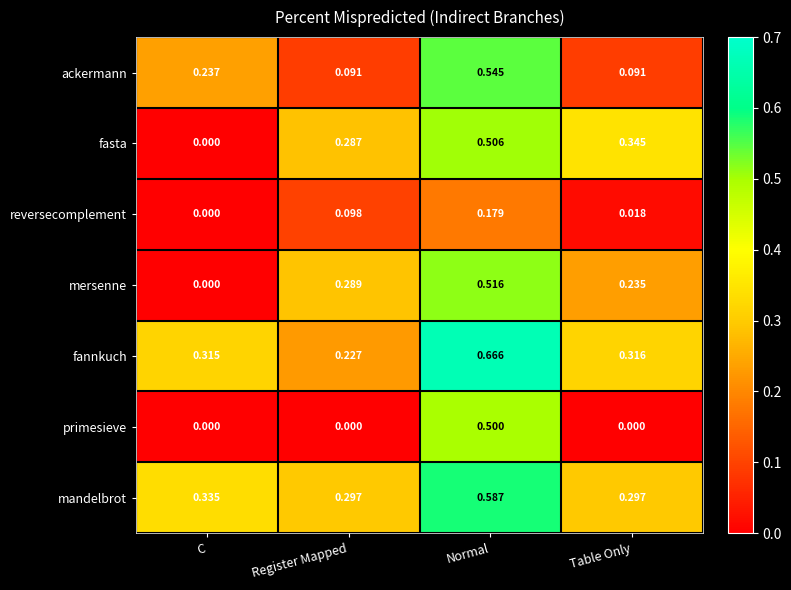

At Register Mapped, list the series in order from largest to smallest.

mandelbrot, mersenne, fasta, fannkuch, reversecomplement, ackermann, primesieve